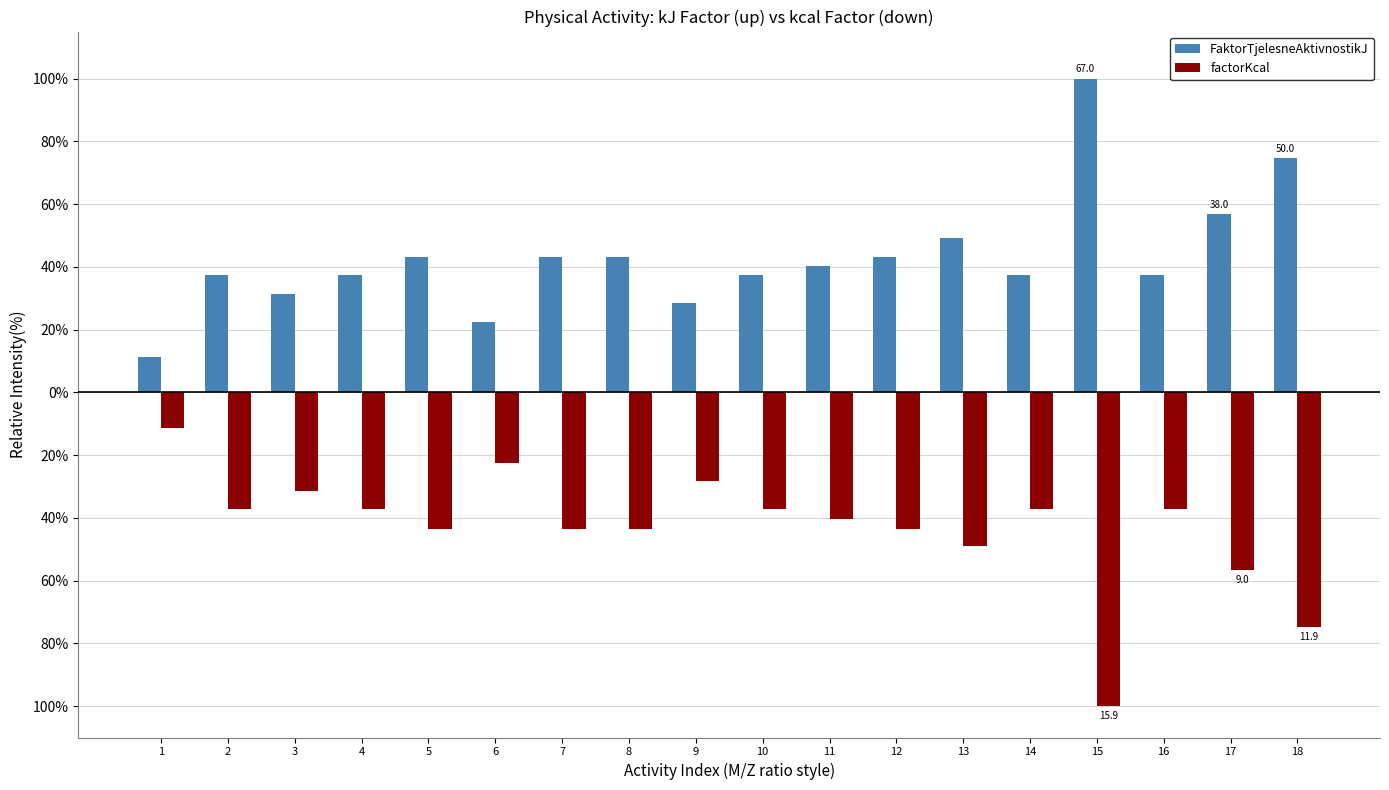

What are all the series names shown in the legend?

FaktorTjelesneAktivnostikJ, factorKcal